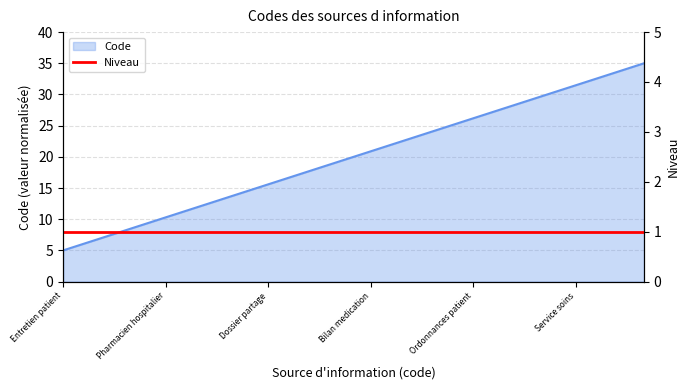

What is the greatest value displayed?

35.0